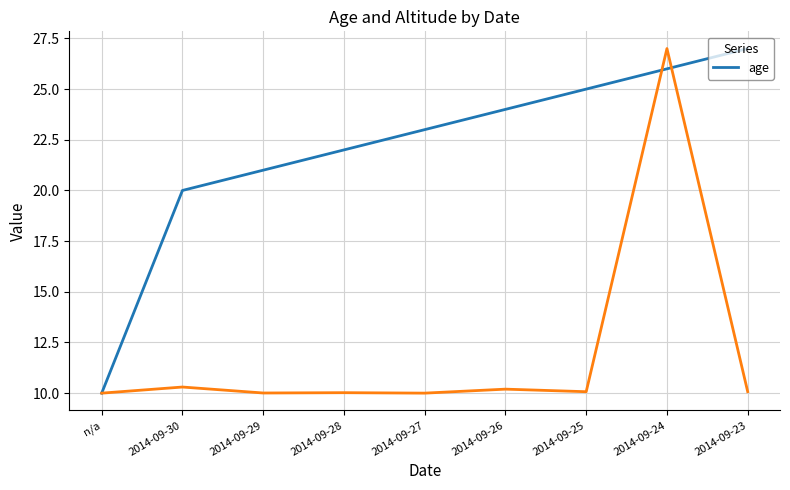

Which has a higher value, 2014-09-29 or 2014-09-23?

2014-09-23